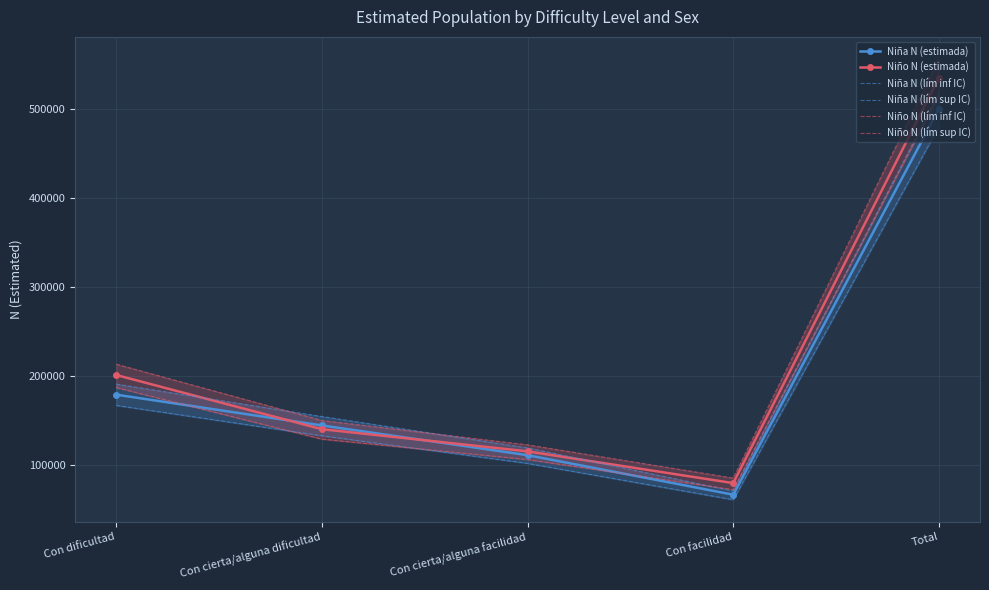

In Niña N (estimada), how many points are lower than both neighbors (excluding endpoints)?

1